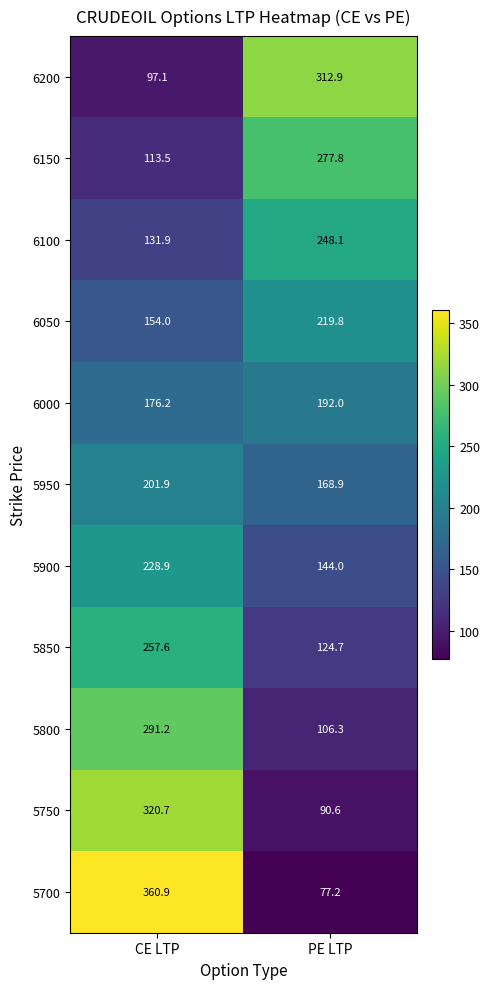

What is the difference between the highest and lowest values at CE LTP?

263.8